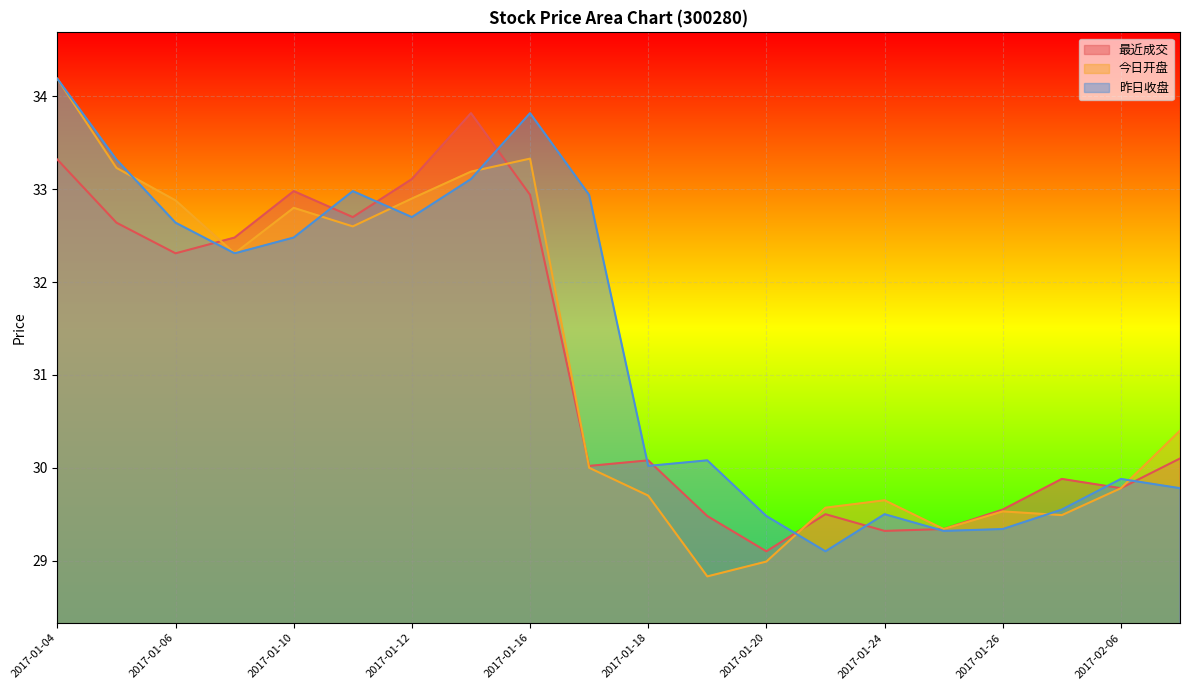

Which series has the widest spread of values?

今日开盘